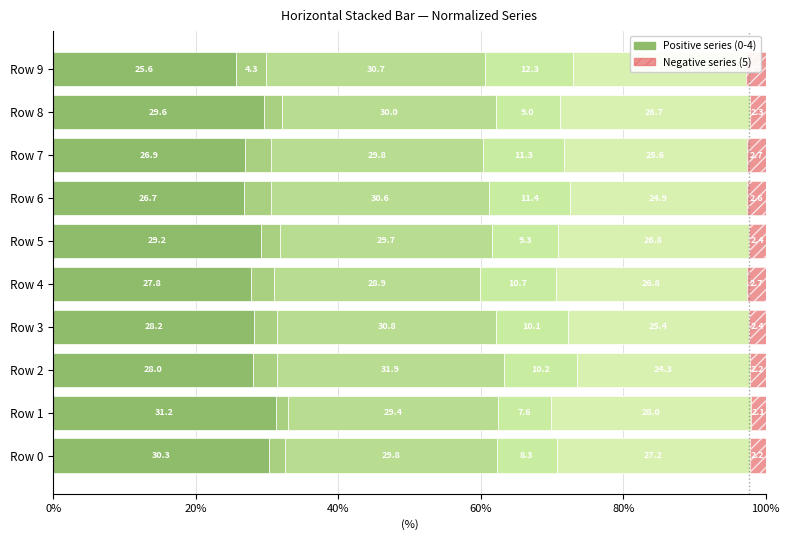

Count the number of categories in the chart.

10